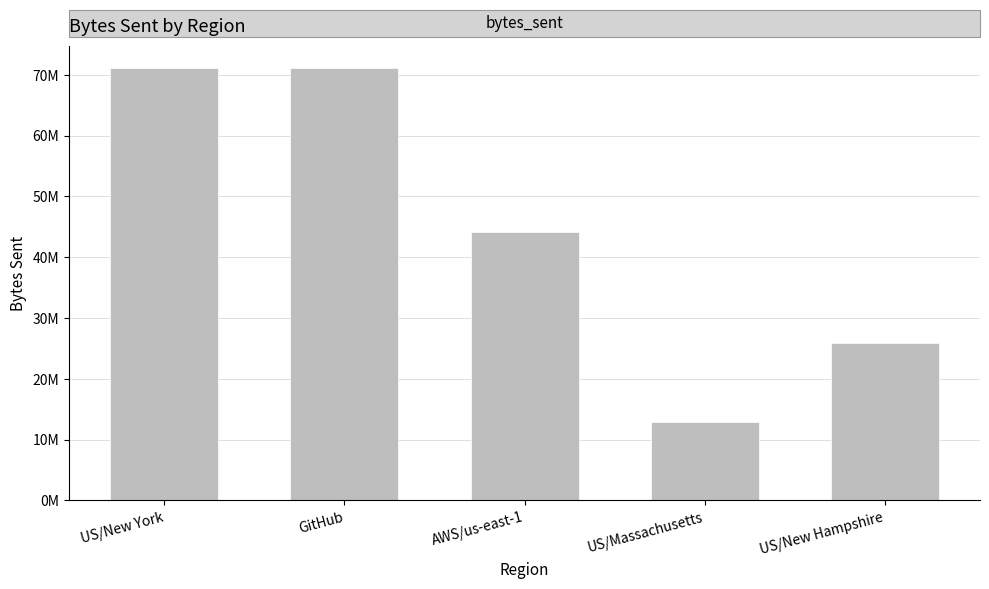

What is the difference between the values at US/Massachusetts and AWS/us-east-1?

31245415